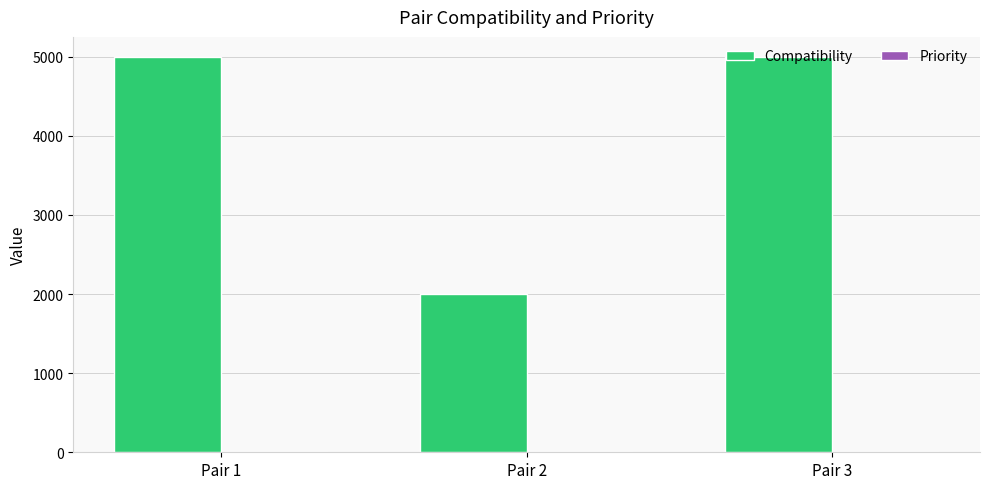

What is the greatest value displayed?

5000